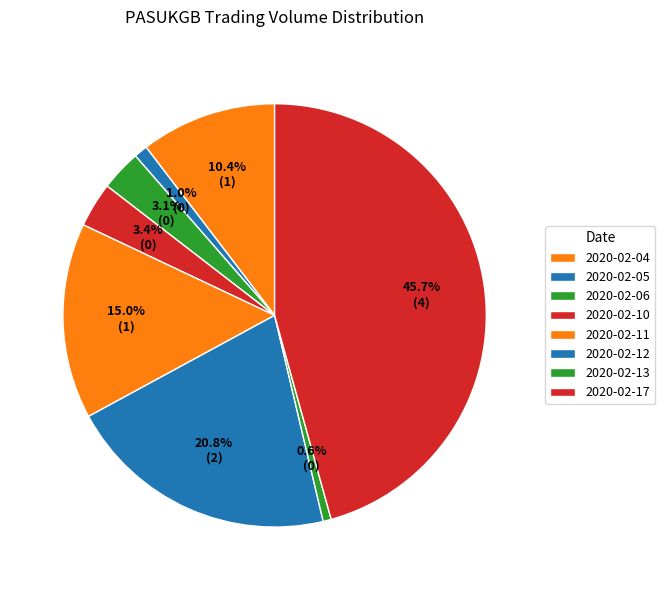

What percentage is the 2020-02-13 slice, to the nearest percent?

1%